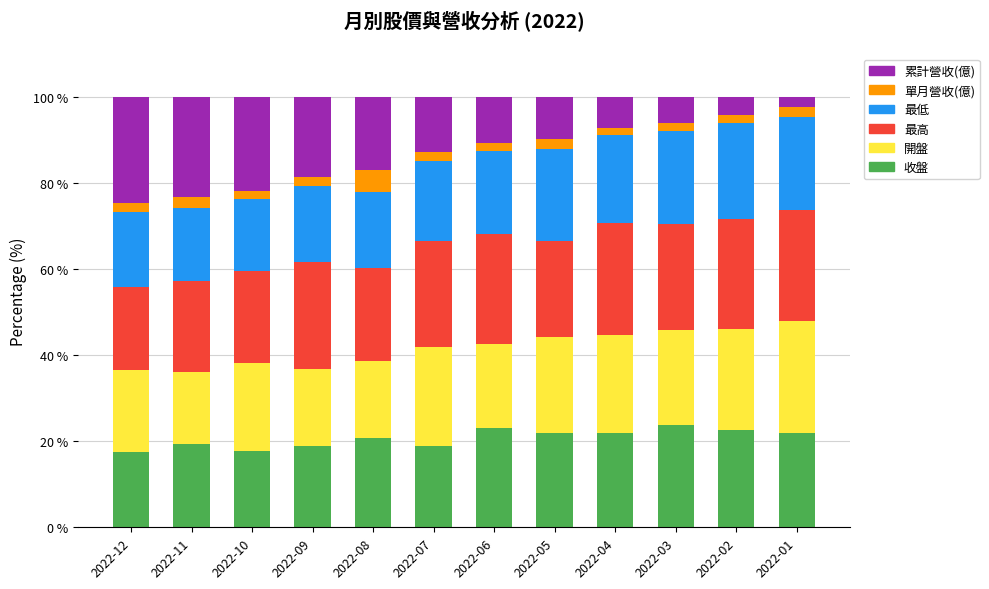

What is the total value across all series at 2022-01?

100.0